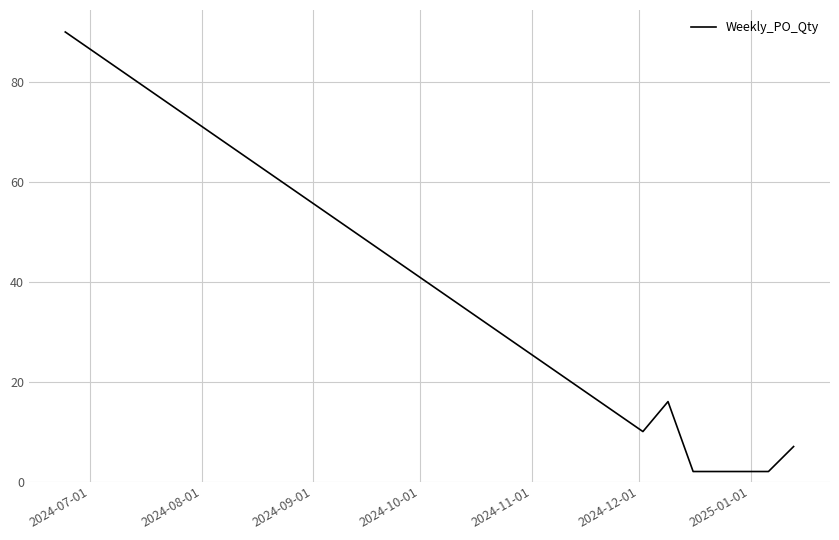

Is this an area chart (filled region under the line)?

No